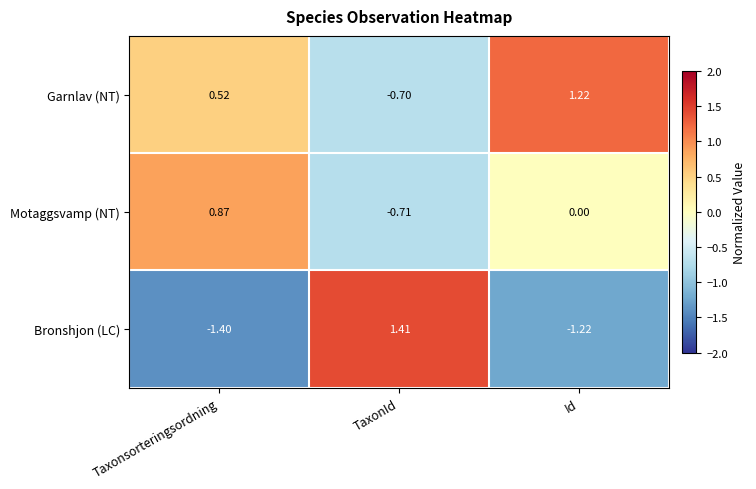

Rank the series by their average value, from lowest to highest.

Bronshjon (LC), Motaggsvamp (NT), Garnlav (NT)